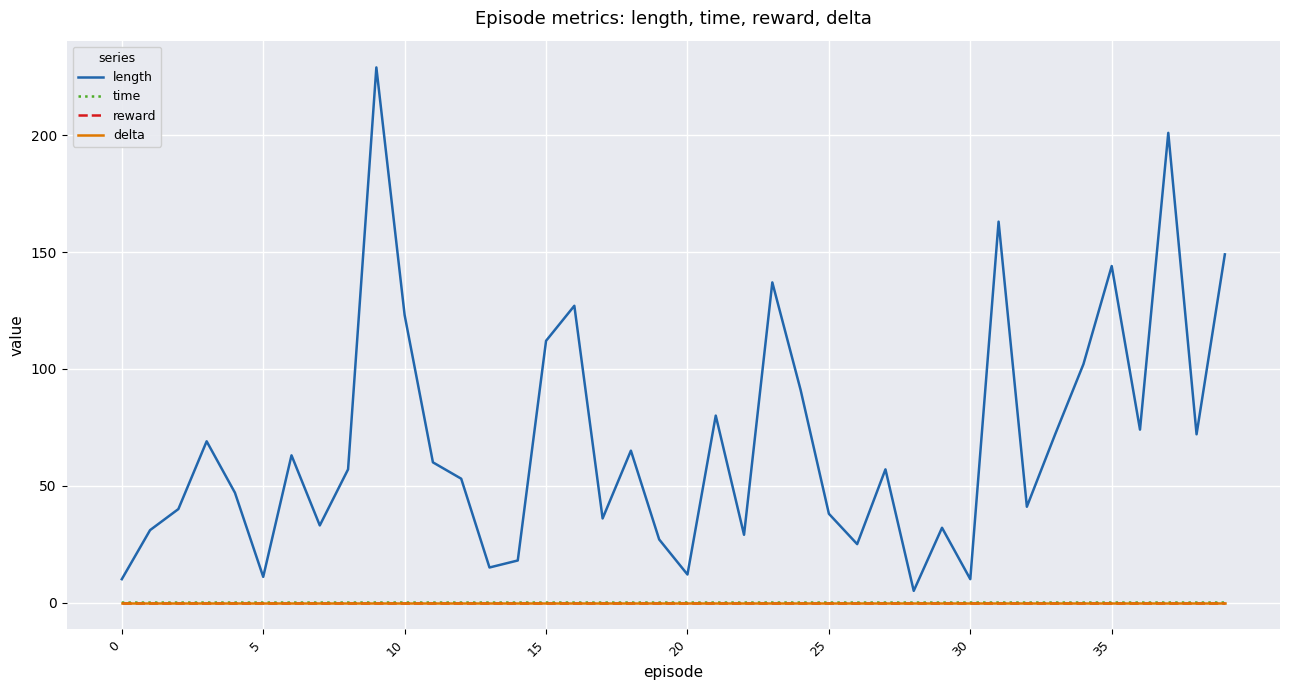

Reading left to right, list all the values displayed in this chart.

length: 10.0	31.0	40.0	69.0	47.0	11.0	63.0	33.0	57.0	229.0	123.0	60.0	53.0	15.0	18.0	112.0	127.0	36.0	65.0	27.0	12.0	80.0	29.0	137.0	91.0	38.0	25.0	57.0	5.0	32.0	10.0	163.0	41.0	72.0	102.0	144.0	74.0	201.0	72.0	149.0
time: 0.0	0.0	0.0	0.0	0.0	0.0	0.0	0.0	0.0	0.0	0.0	0.0	0.0	0.0	0.0	0.0	0.0	0.0	0.0	0.0	0.0	0.0	0.0	0.0	0.0	0.0	0.0	0.0	0.0	0.0	0.0	0.0	0.0	0.0	0.0	0.0	0.0	0.0	0.0	0.0
reward: 0.0	0.0	0.0	0.0	0.0	0.0	0.0	0.0	0.0	0.0	0.0	0.0	0.0	0.0	0.0	0.0	0.0	0.0	0.0	0.0	0.0	0.0	0.0	0.0	0.0	0.0	0.0	0.0	0.0	0.0	0.0	0.0	0.0	0.0	0.0	0.0	0.0	0.0	0.0	0.0
delta: 0.0	0.0	0.0	0.0	0.0	0.0	0.0	0.0	0.0	0.0	0.0	0.0	0.0	0.0	0.0	0.0	0.0	0.0	0.0	0.0	0.0	0.0	0.0	0.0	0.0	0.0	0.0	0.0	0.0	0.0	0.0	0.0	0.0	0.0	0.0	0.0	0.0	0.0	0.0	0.0